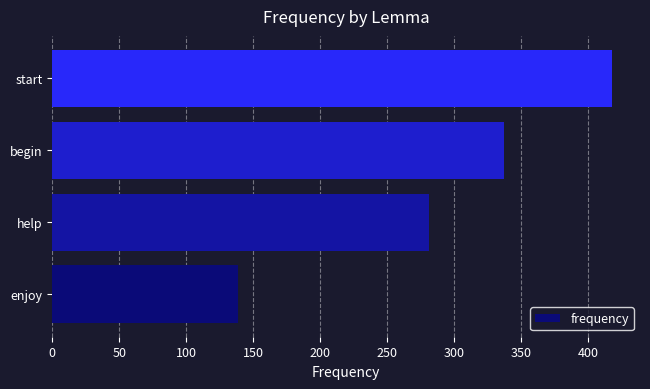

The value at begin is 486. True or false?

False